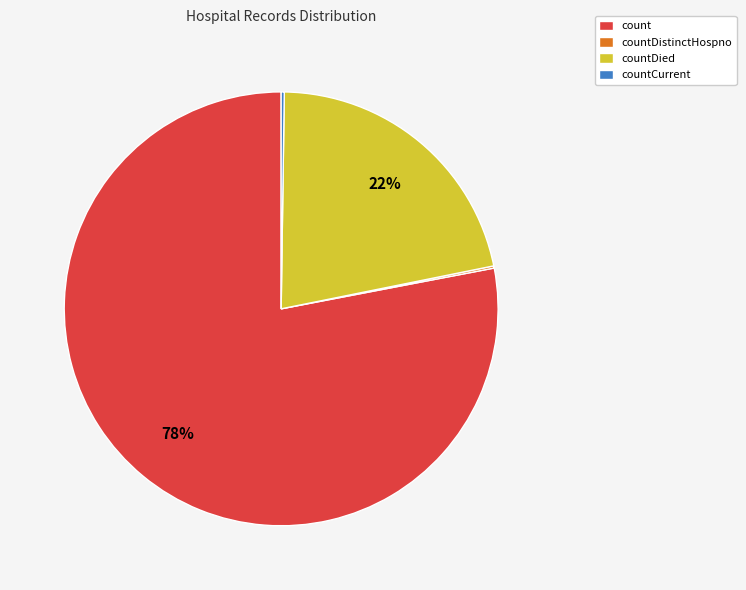

What is the largest slice in the pie chart?

count